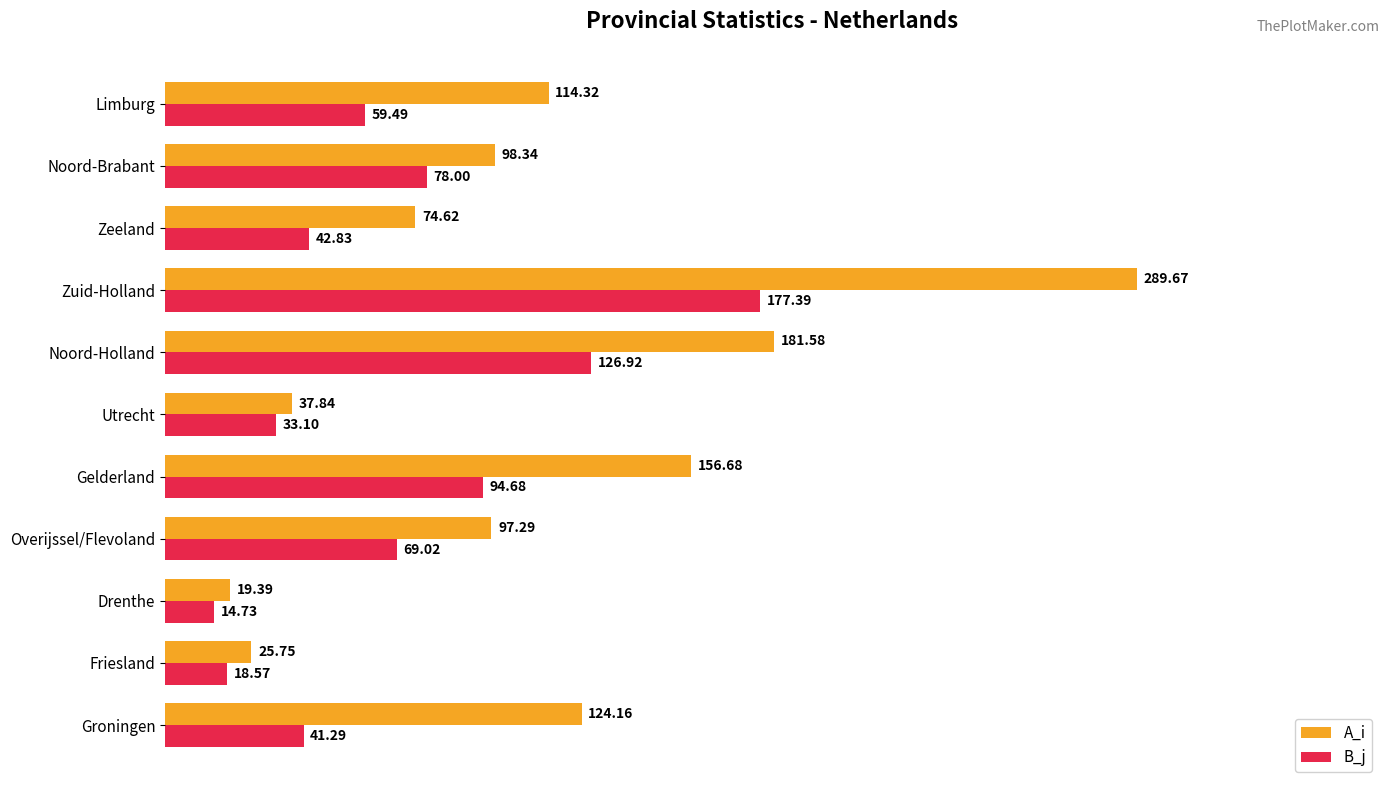

Which category has the highest value across all series?

Zuid-Holland